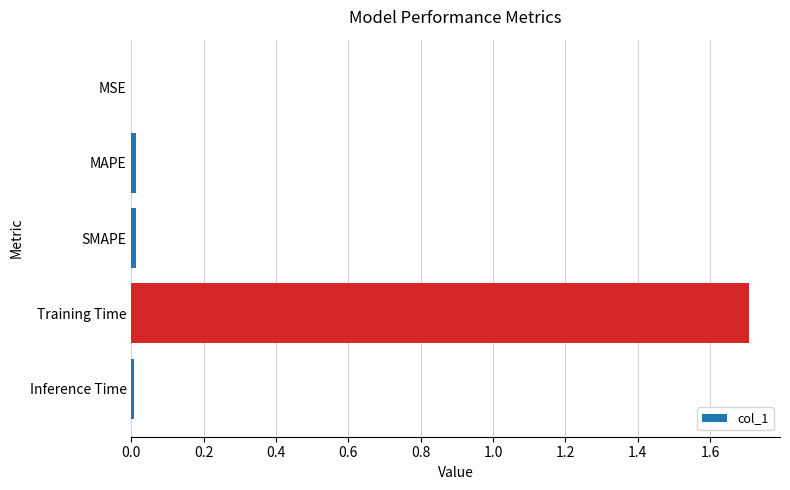

What value does the data have at Training Time?

1.7